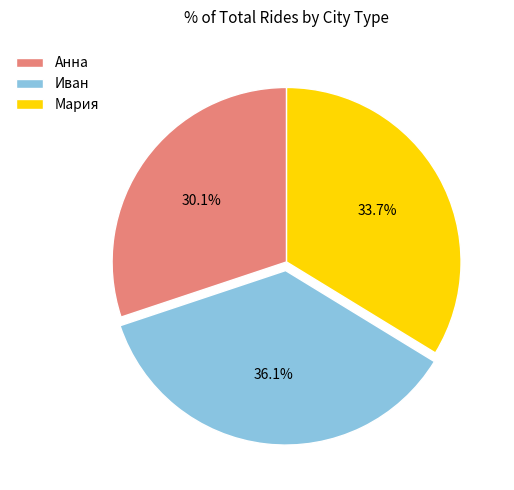

How many segments does this pie chart have?

3